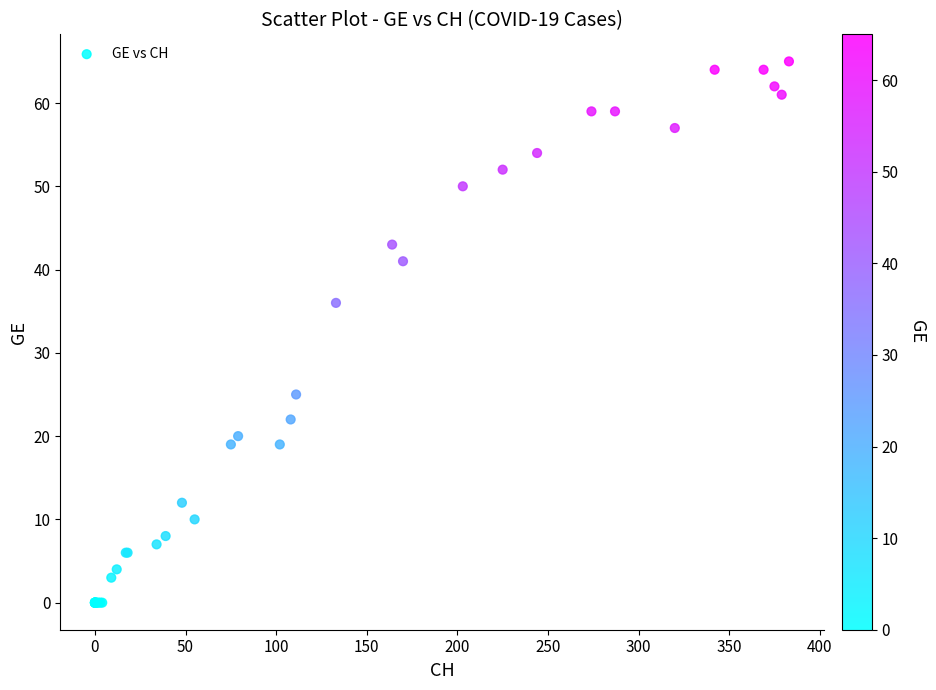

What Y value in the scatter plot is closest to 32?

36